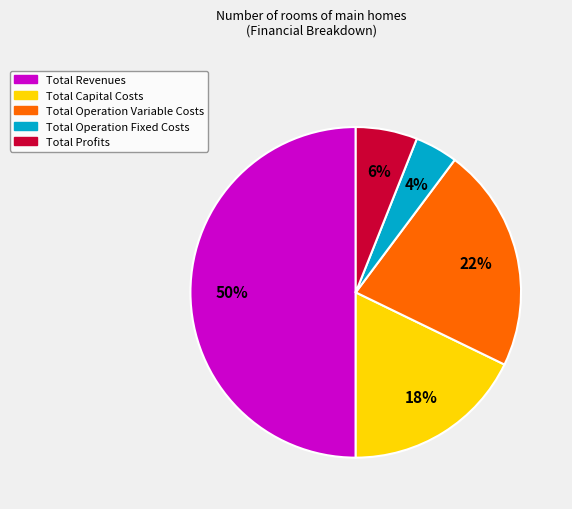

What is the majority slice?

Total Revenues